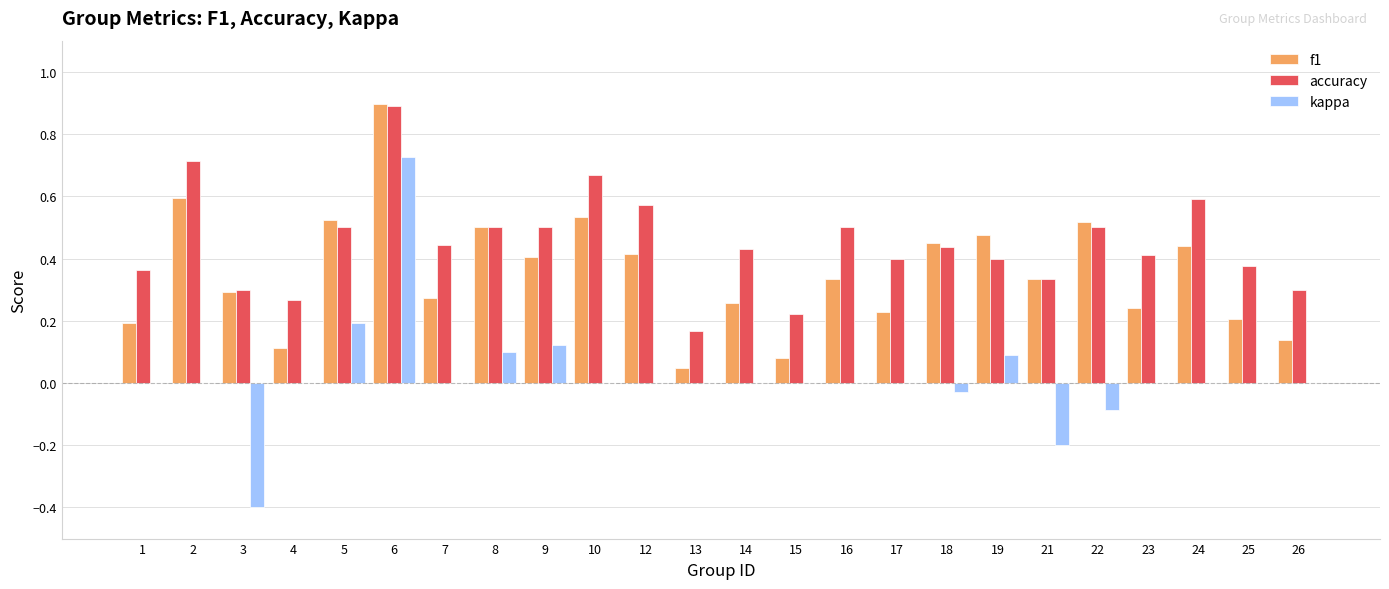

Between 22 and 25, which series saw the biggest shift?

f1